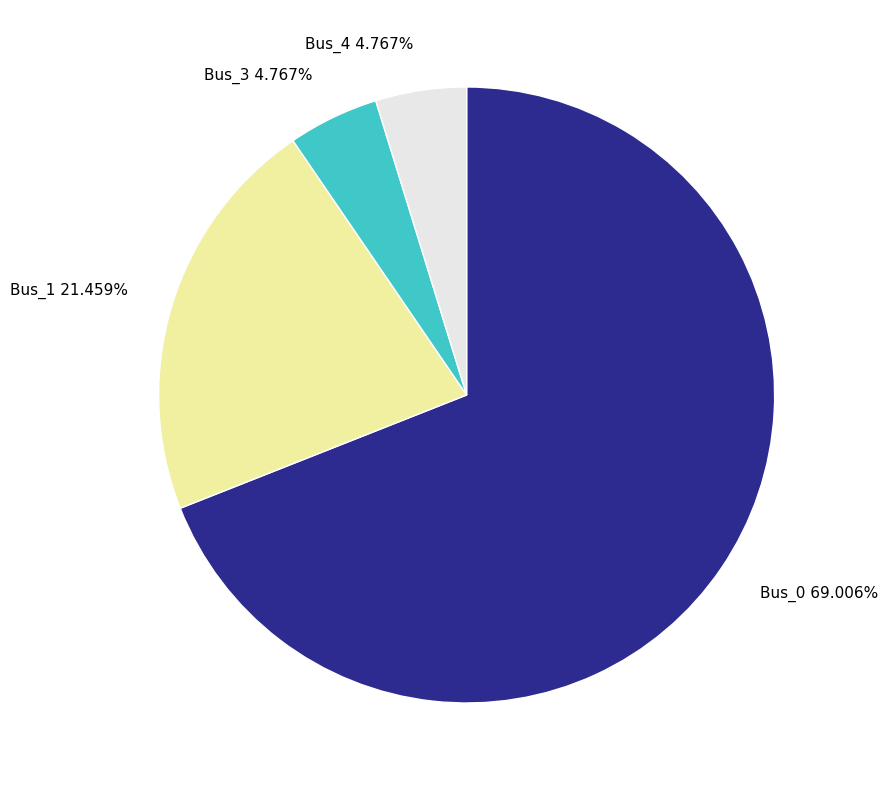

To the nearest percent, what percentage of the pie is Bus_0?

69%